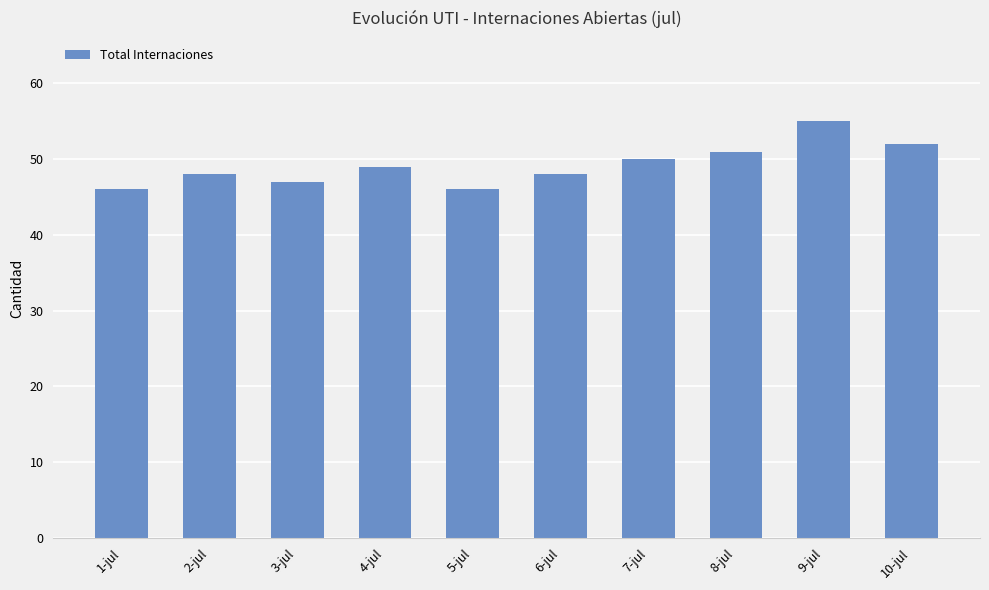

What is the smallest value displayed?

46